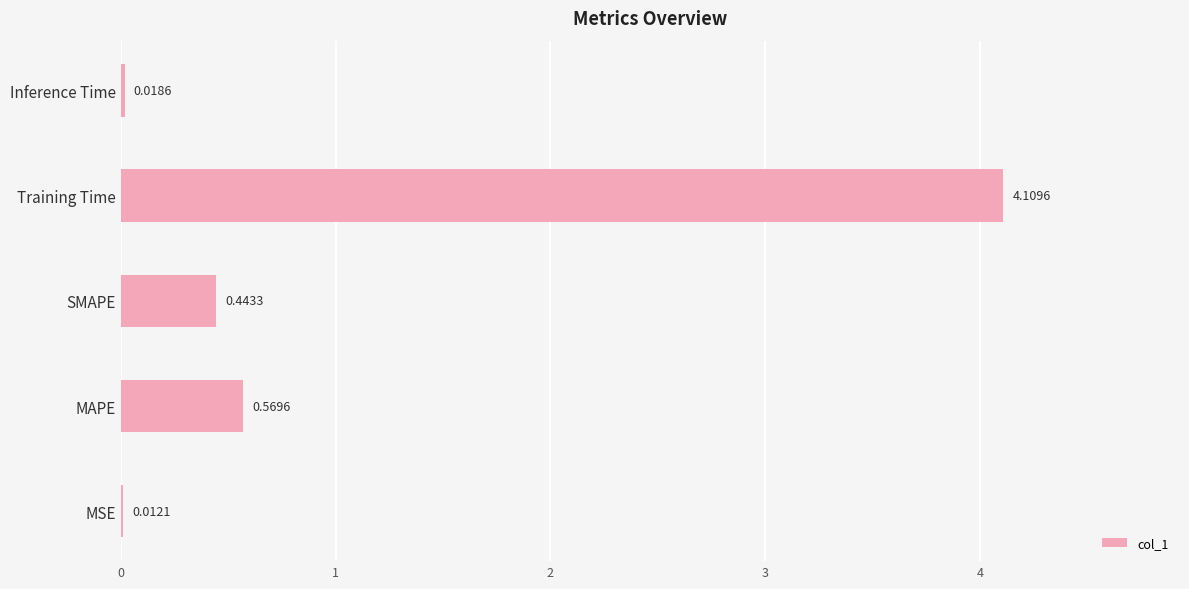

What is the sum of all values?

5.2